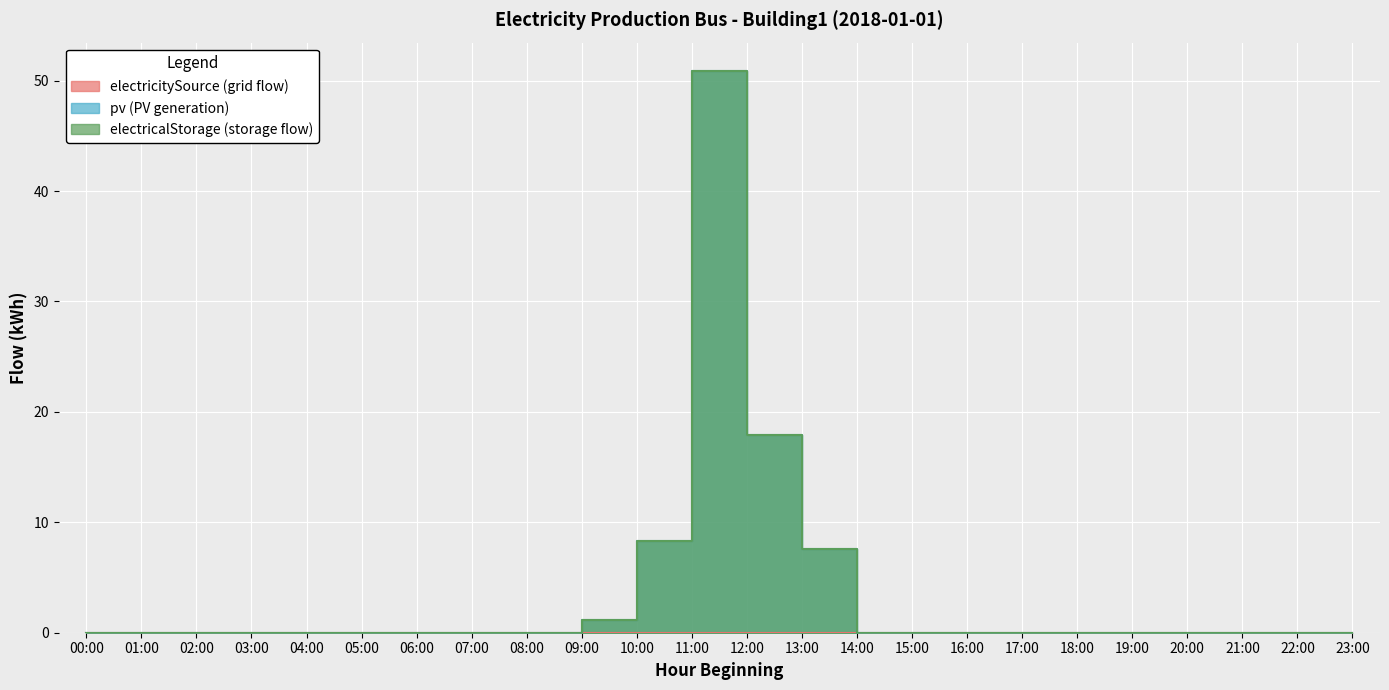

The pv (PV generation) series shows 0.0 at 08:00. True or false?

True